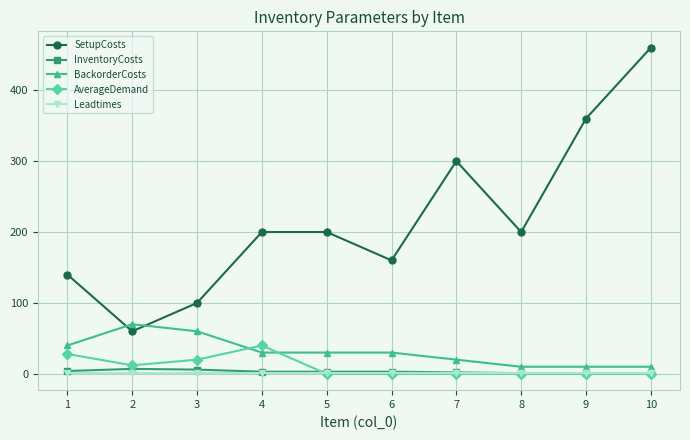

List the series in order of their peak value, lowest first.

Leadtimes, InventoryCosts, AverageDemand, BackorderCosts, SetupCosts